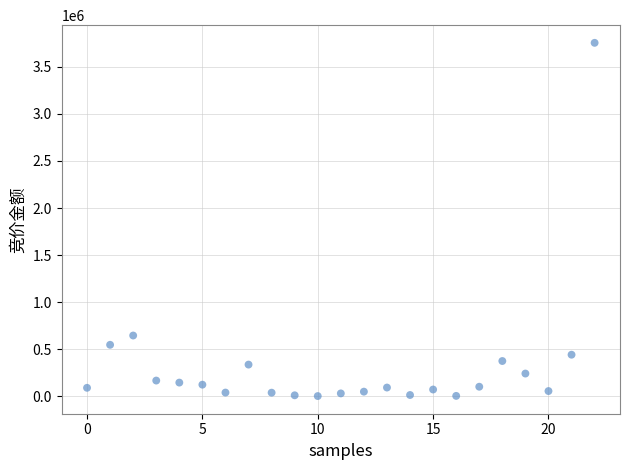

What Y value in the scatter plot is closest to 1878652?

644895